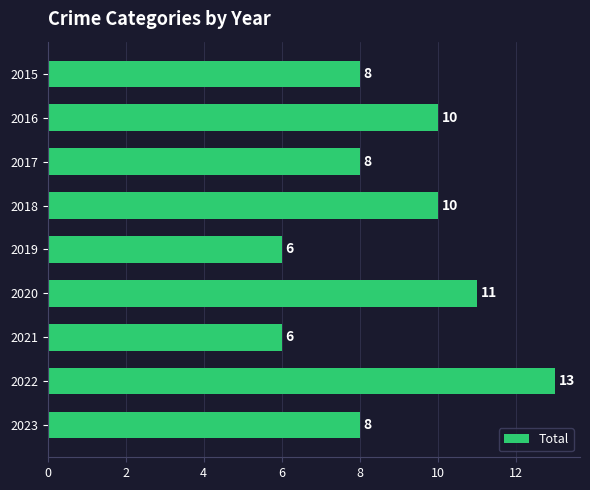

Reading bottom to top, list all the values displayed in this chart.

2023=8	2022=13	2021=6	2020=11	2019=6	2018=10	2017=8	2016=10	2015=8